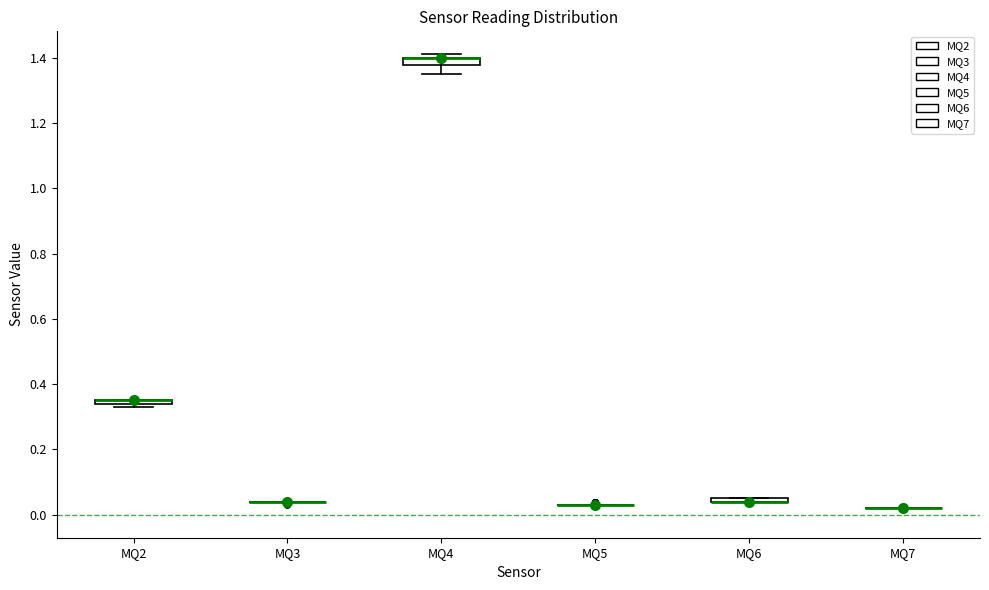

Where is the upper edge of the box for MQ6 on the y-axis? The values are not printed on the chart, so give them approximately, as read against the axis.

0.06